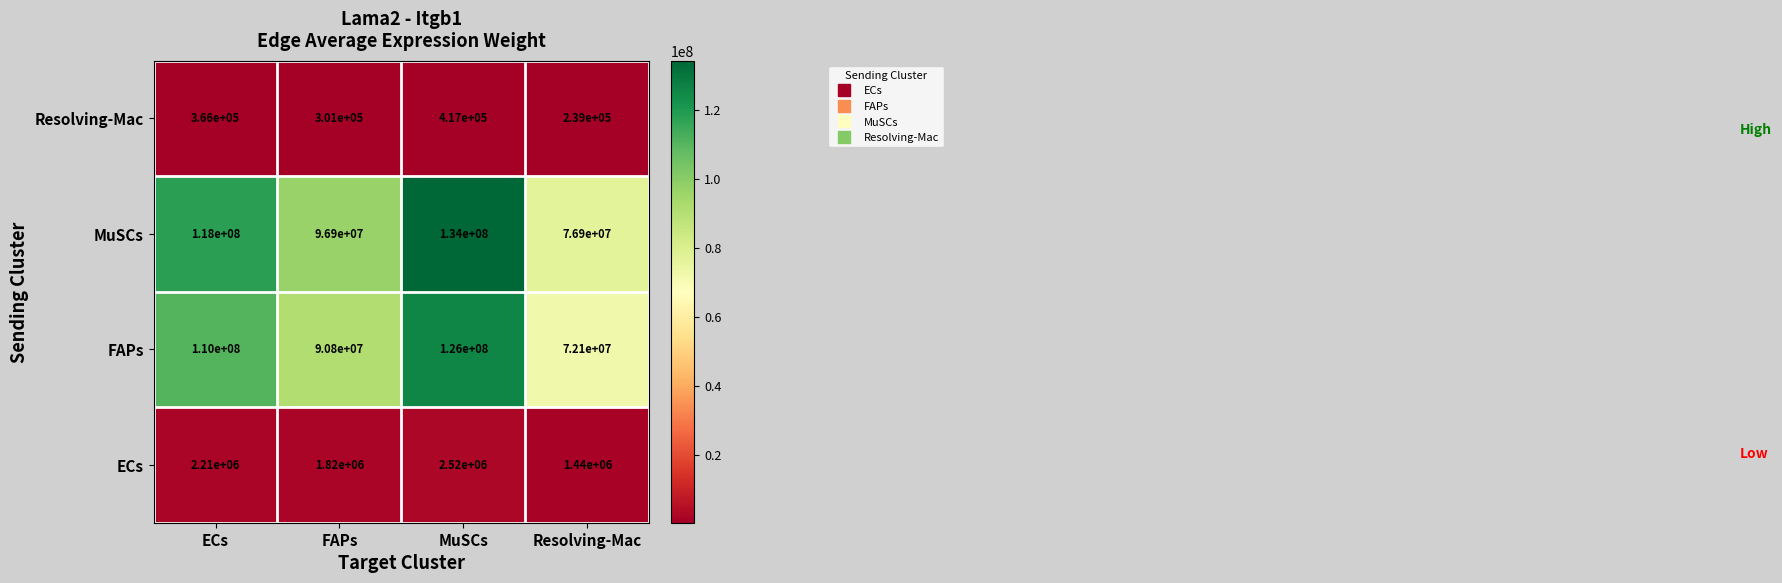

How many data points does each series have?

4